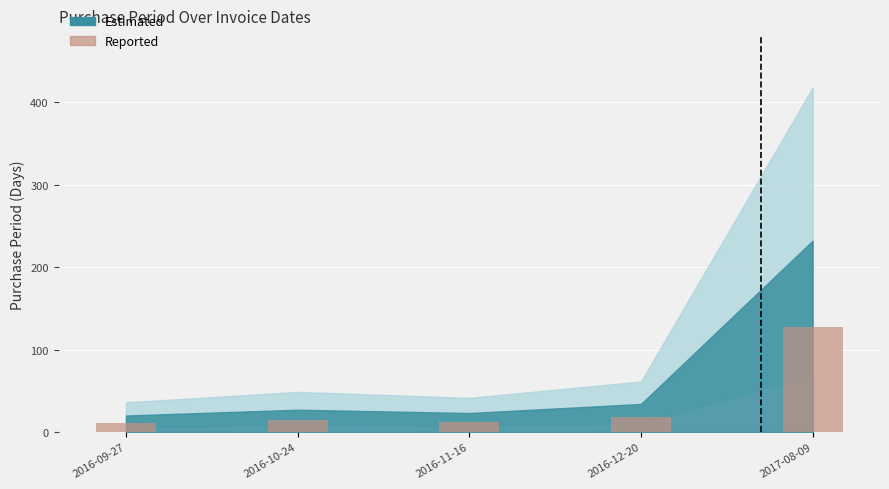

How many data points are less than 14?

2